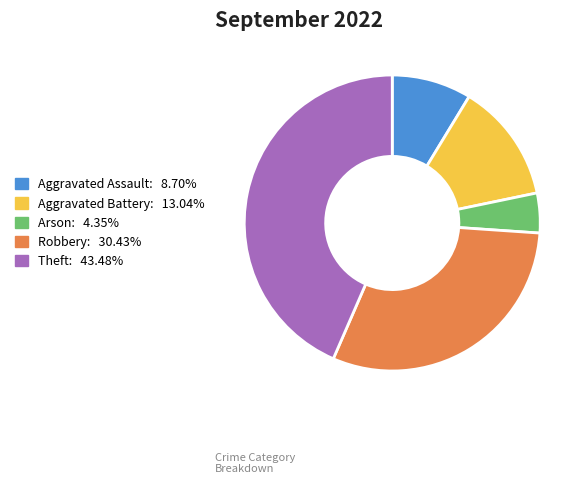

Do Aggravated Assault and Theft together represent more than half of the pie?

Yes